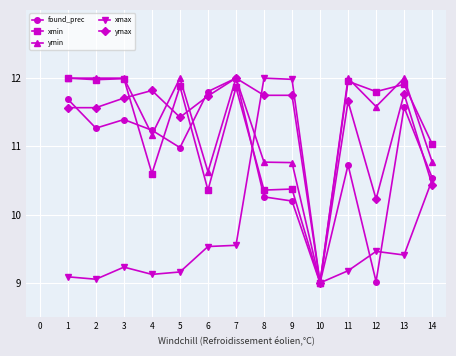

What is the value of the ymax point at the 12th from the left?

10.2